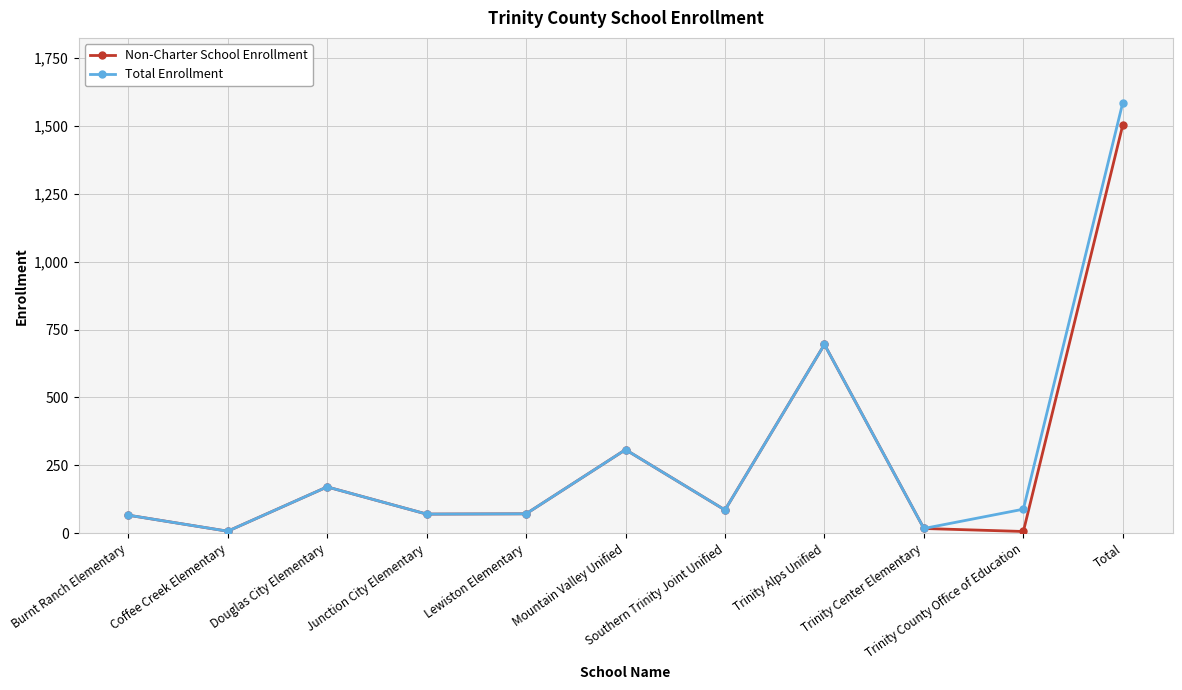

At which label is Non-Charter School Enrollment closest to 755?

Trinity Alps Unified